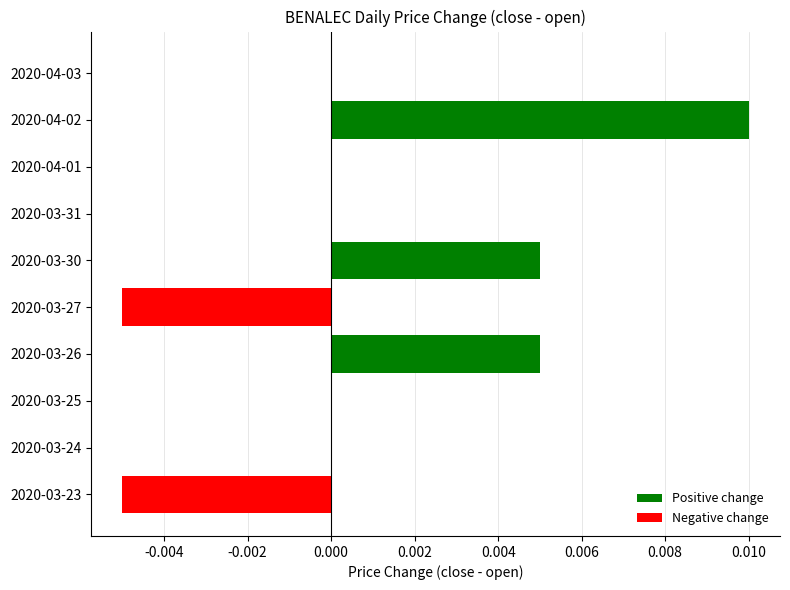

Is the value of Negative change at 2020-03-30 greater than the value of Positive change at 2020-03-25?

No